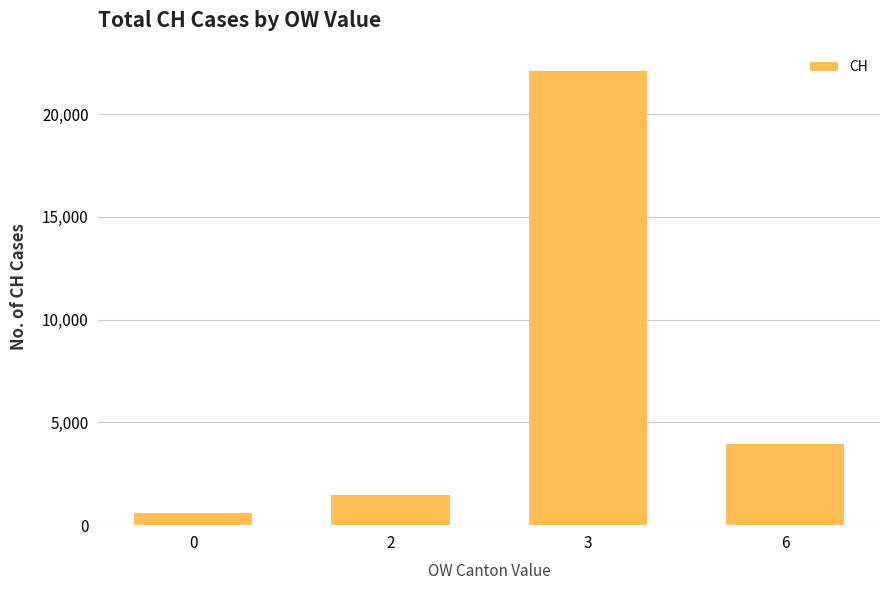

Where does the data first go above 3958?

3